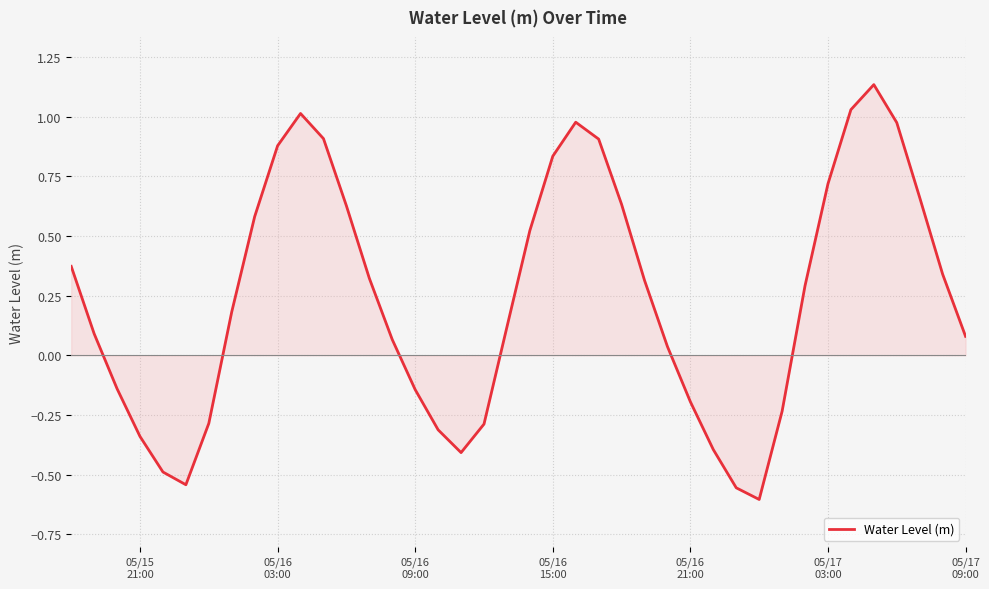

What is the difference between the maximum and minimum values?

1.7